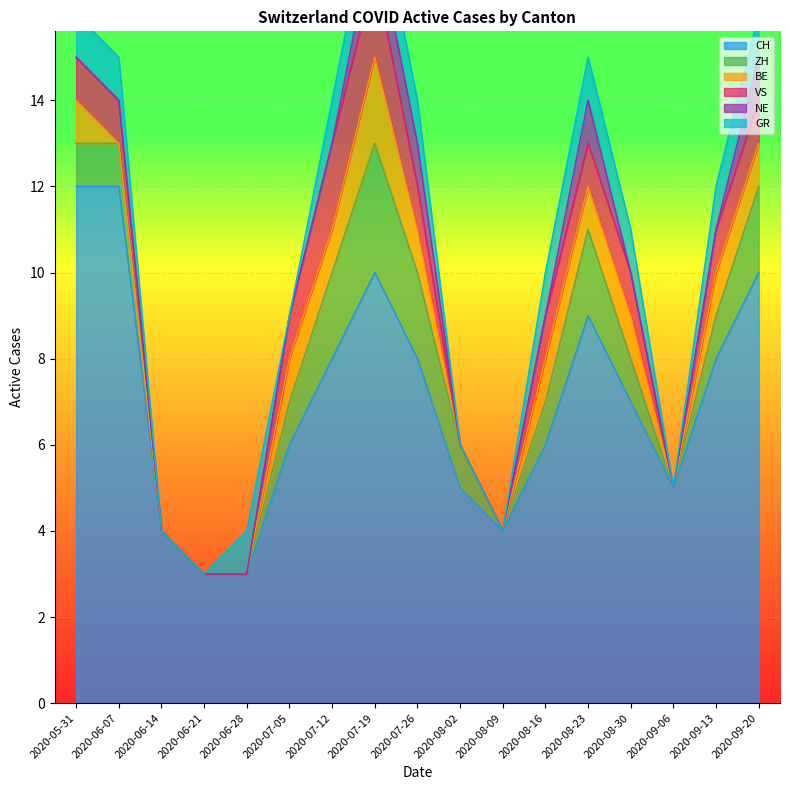

Which series changed the most between 2020-06-14 and 2020-06-28?

CH